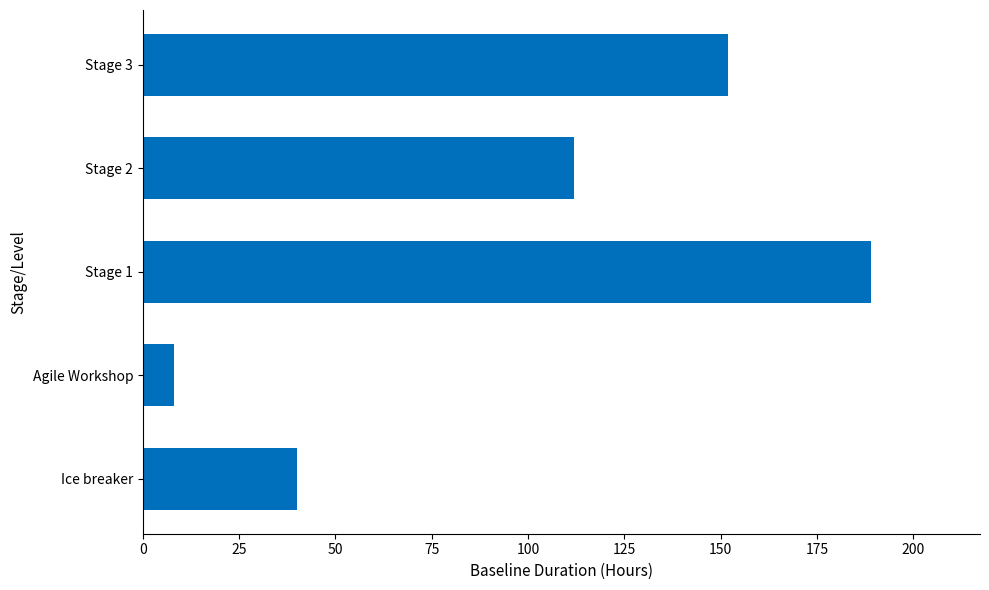

How many bars are there in total?

5